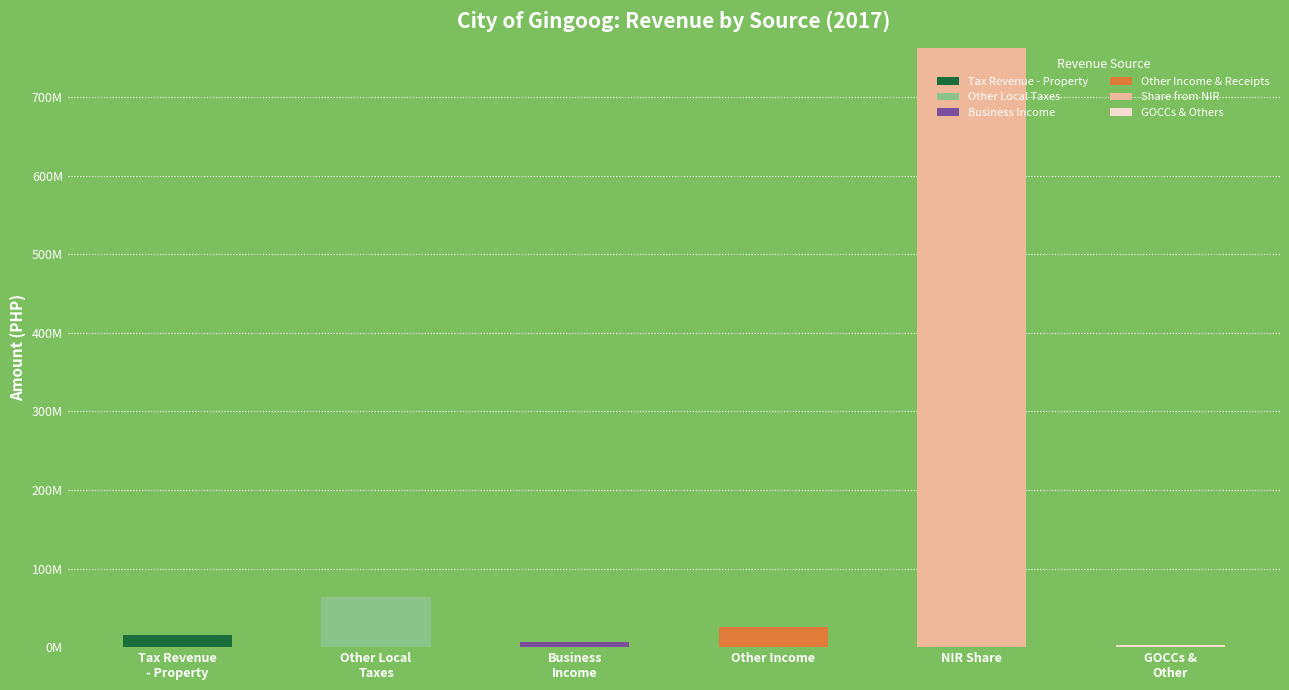

Are the bars grouped side by side (vs. stacked)?

No